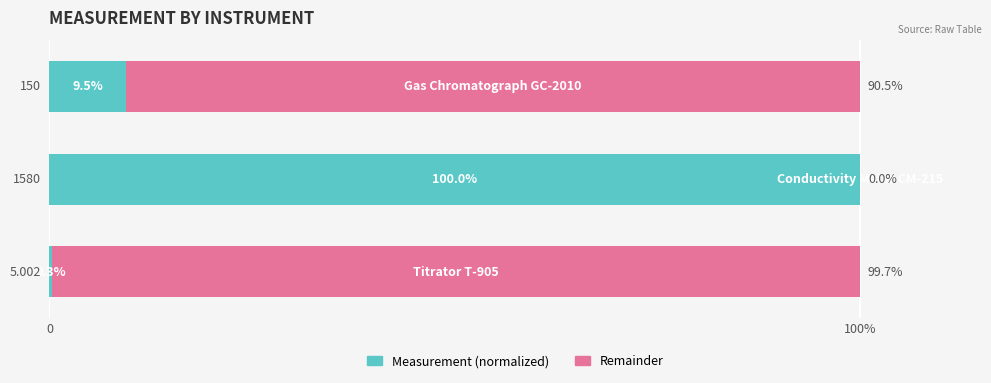

Count the number of categories in the chart.

3